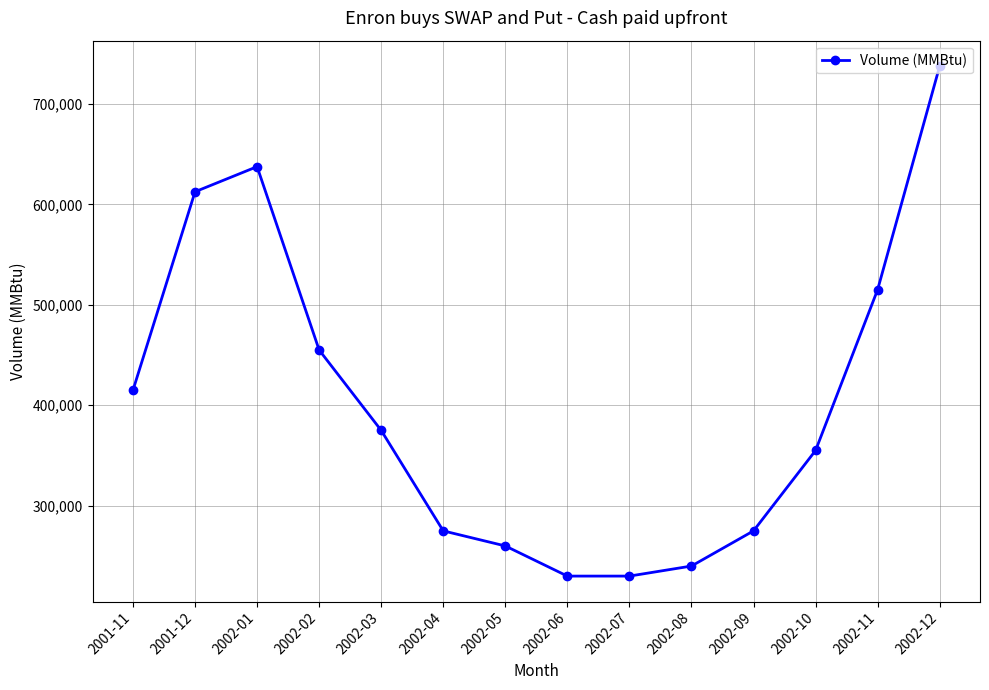

At which category does the data reach its first local peak?

2002-01